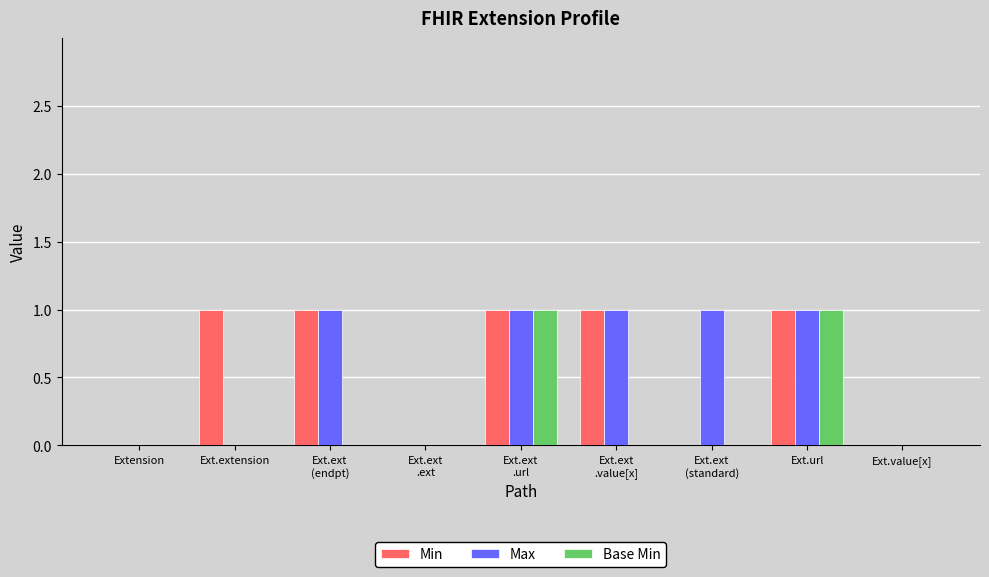

Reading left to right, extract all data points from this chart.

Min: 0	1	1	0	1	1	0	1	0
Max: 0	0	1	0	1	1	1	1	0
Base Min: 0	0	0	0	1	0	0	1	0